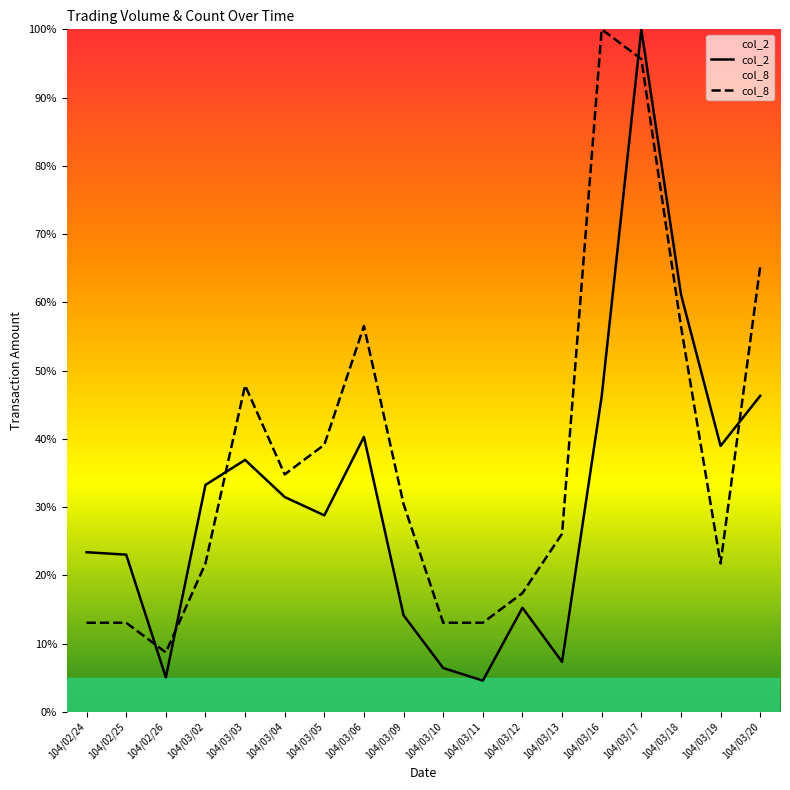

Rank the series at 104/02/25 from highest to lowest value.

col_2, col_8